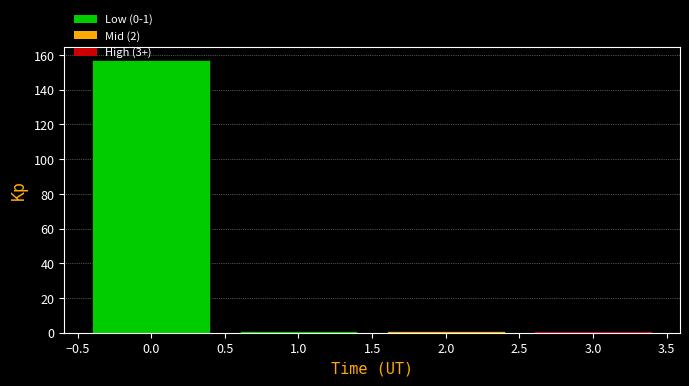

Which range on the x-axis has the tallest bar?

-0.5 to 0.5